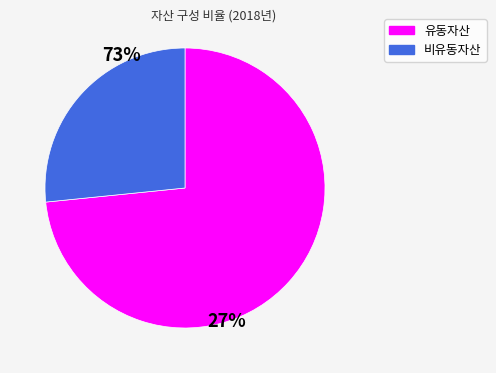

Is there a majority slice in this chart?

Yes